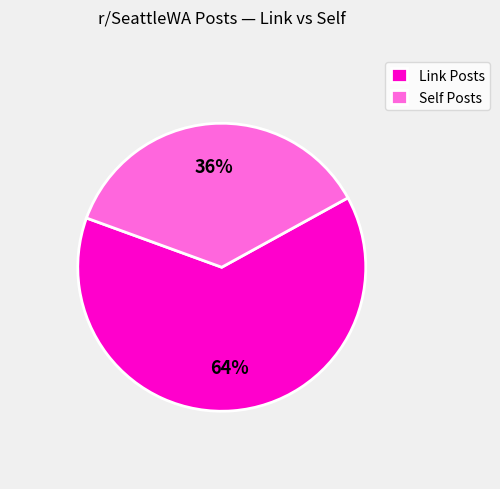

Does Self Posts represent more than half of the total?

No